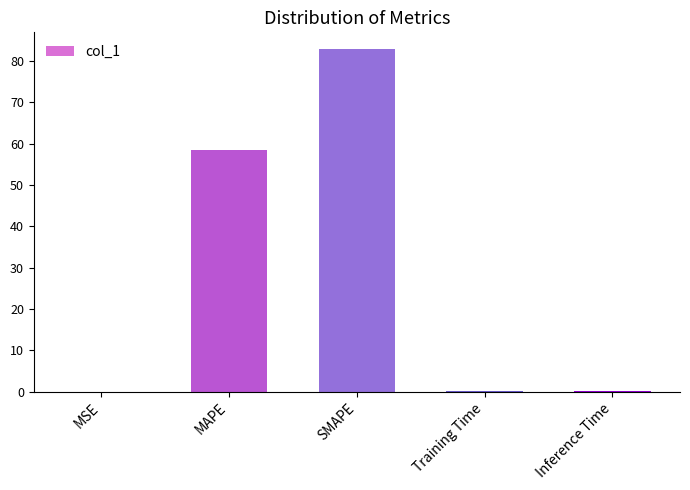

What is the average value?

28.3